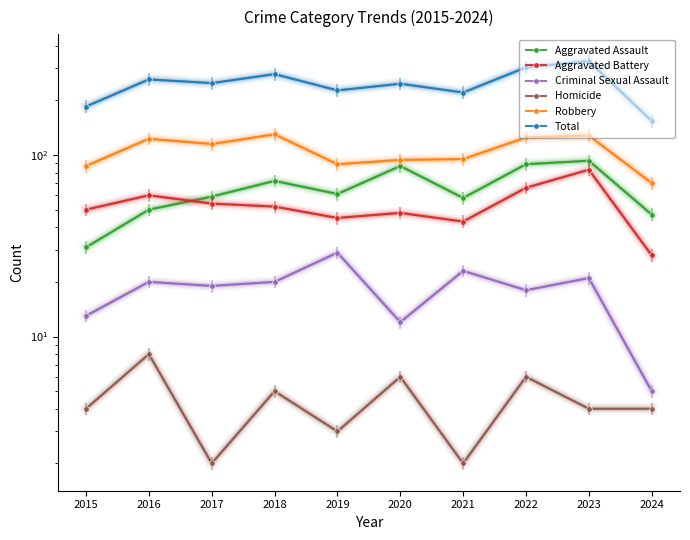

What is the minimum value for Aggravated Assault?

31